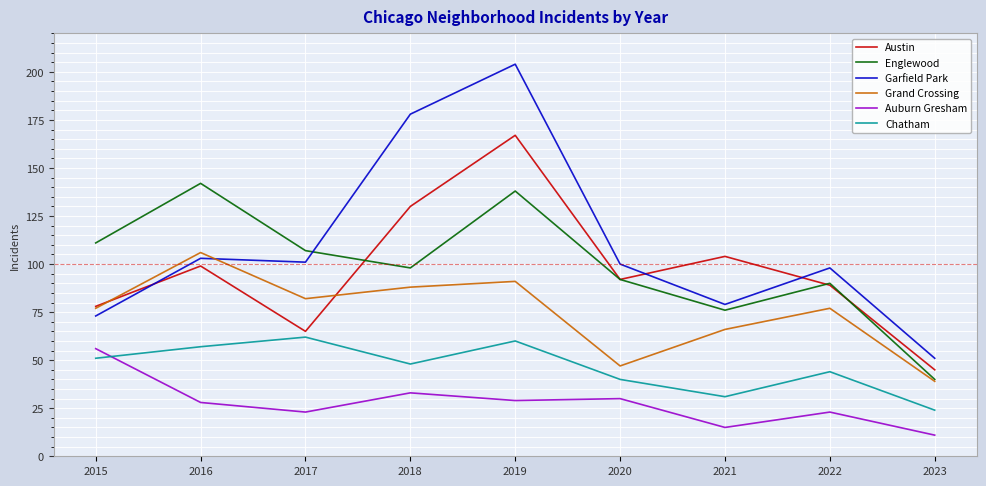

Does the chart display data point markers on the line(s)?

No